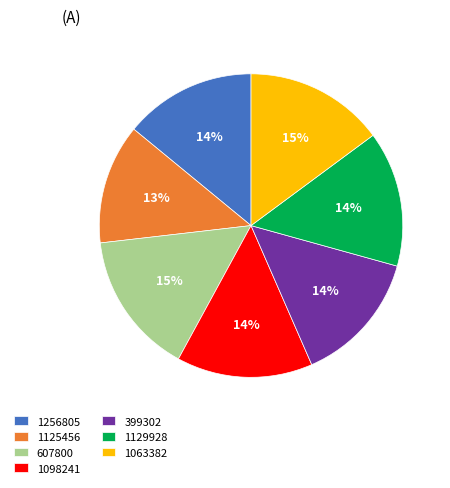

Is the sum of 1129928 and 1256805 greater than half?

No